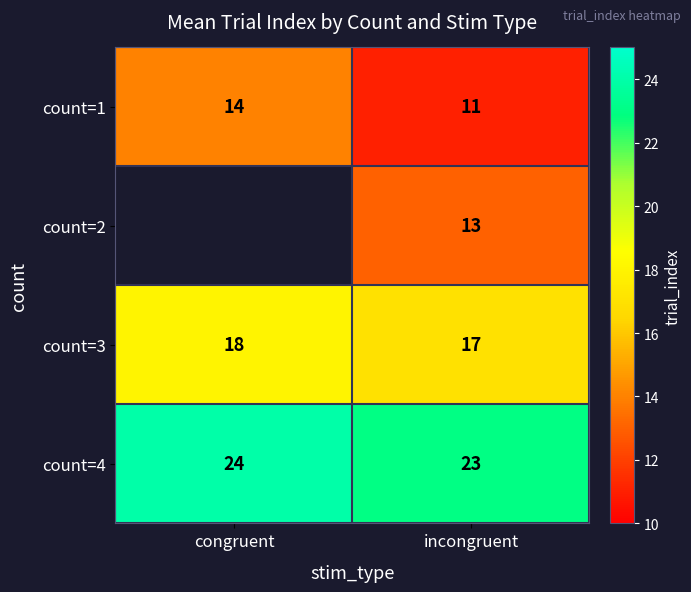

What is the greatest value displayed?

24.0